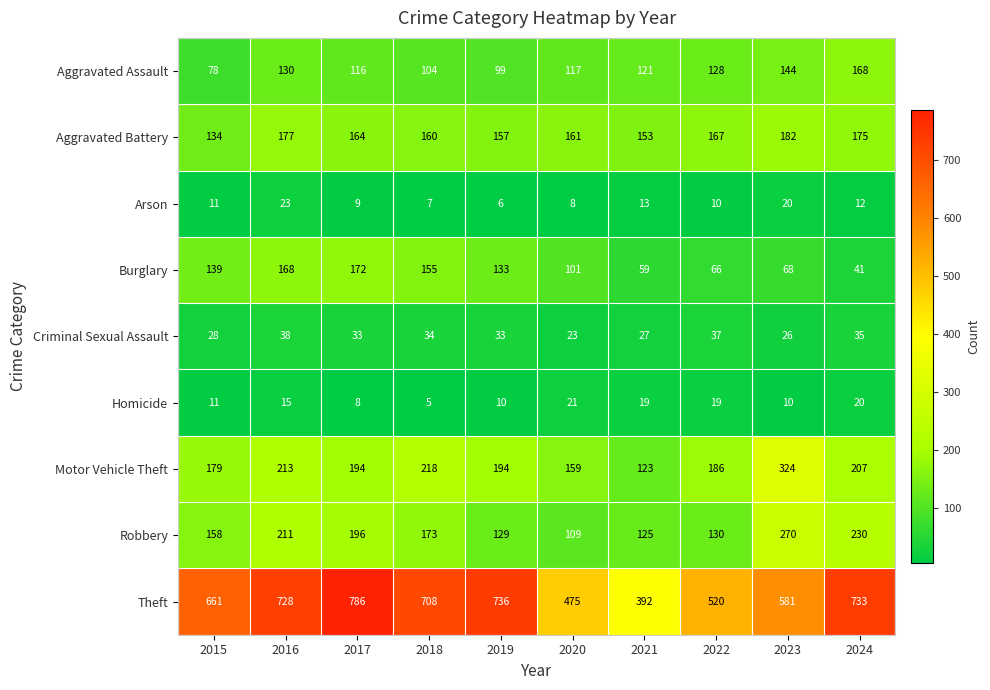

At which category is the sum across all series the highest?

2016